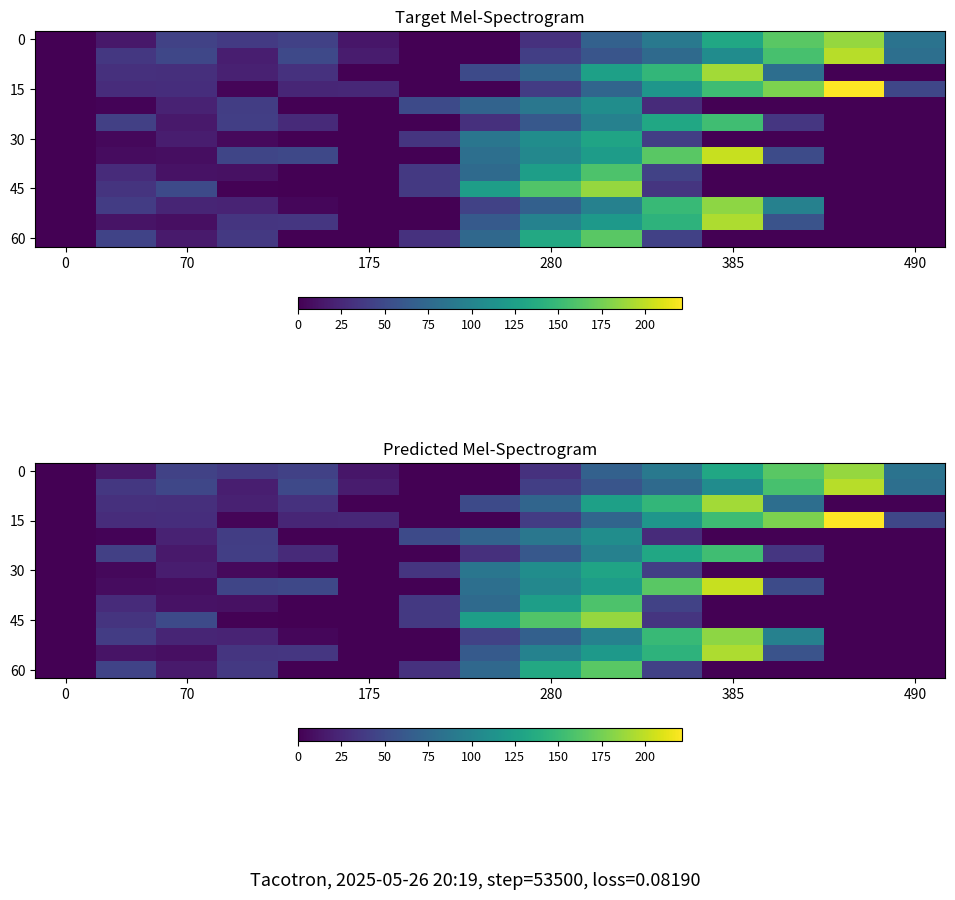

Where does the 30 series first go above 5?

70